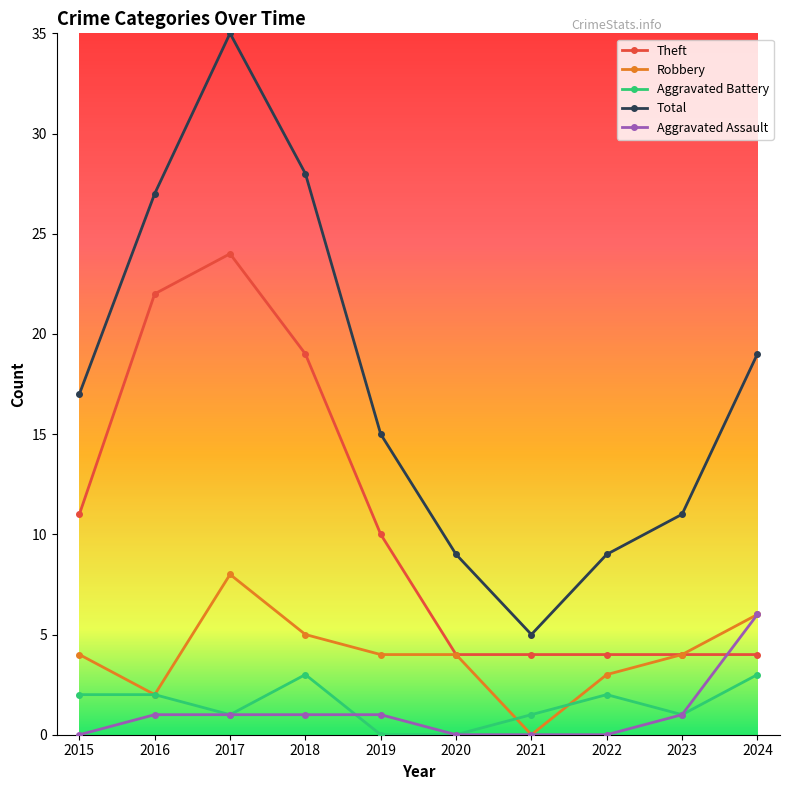

Which series has the widest spread of values?

Total